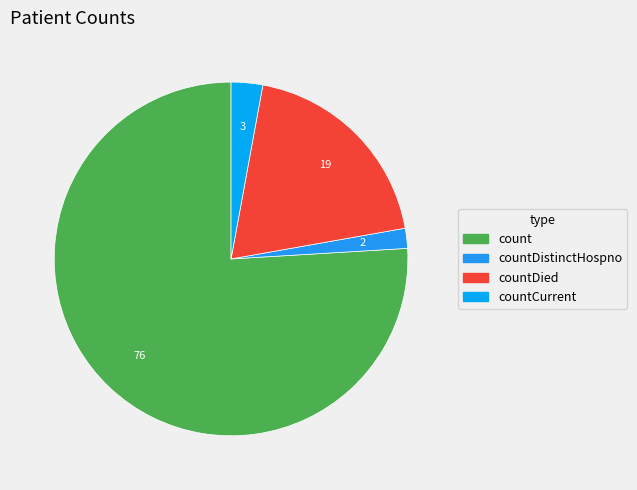

How many slices are in this pie chart?

4